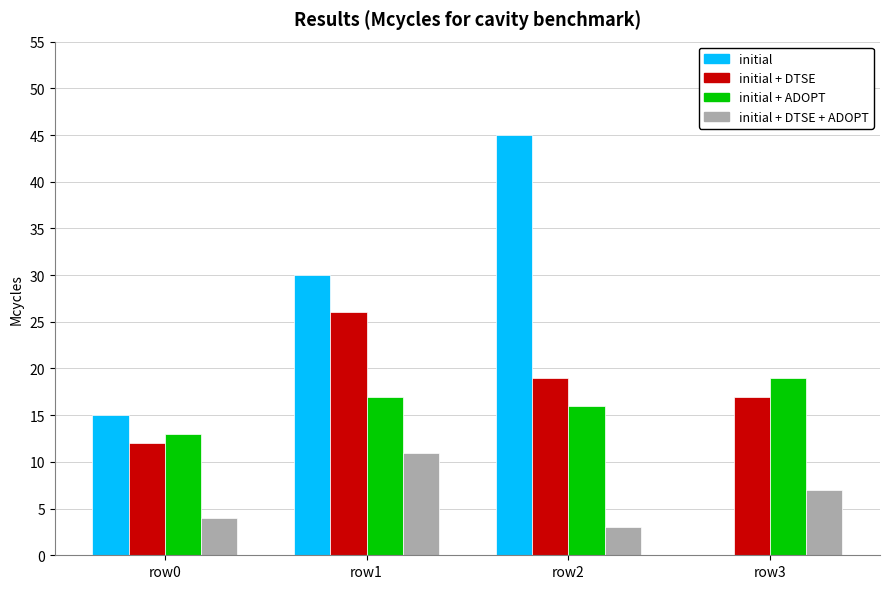

What is the total value across all series at row2?

83